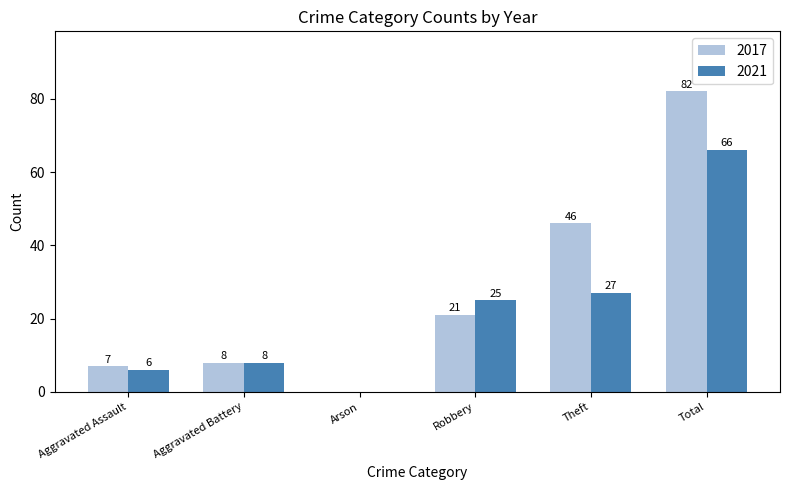

Reading left to right, extract all data points from this chart.

2017: Aggravated Assault=7	Aggravated Battery=8	Arson=0	Robbery=21	Theft=46	Total=82
2021: Aggravated Assault=6	Aggravated Battery=8	Arson=0	Robbery=25	Theft=27	Total=66